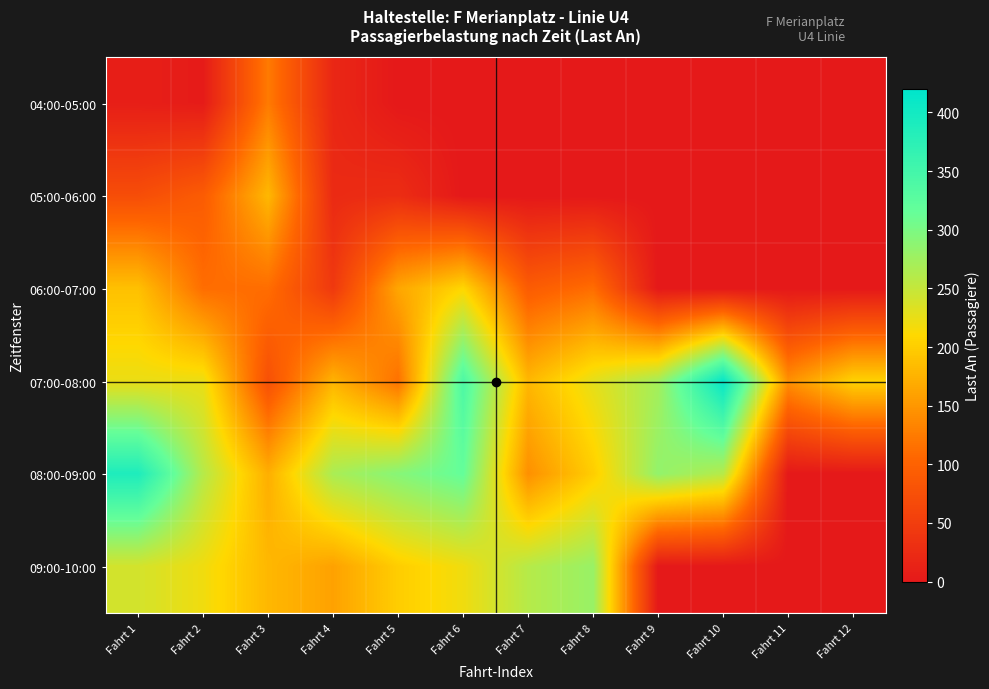

Count the number of data series in this chart.

6